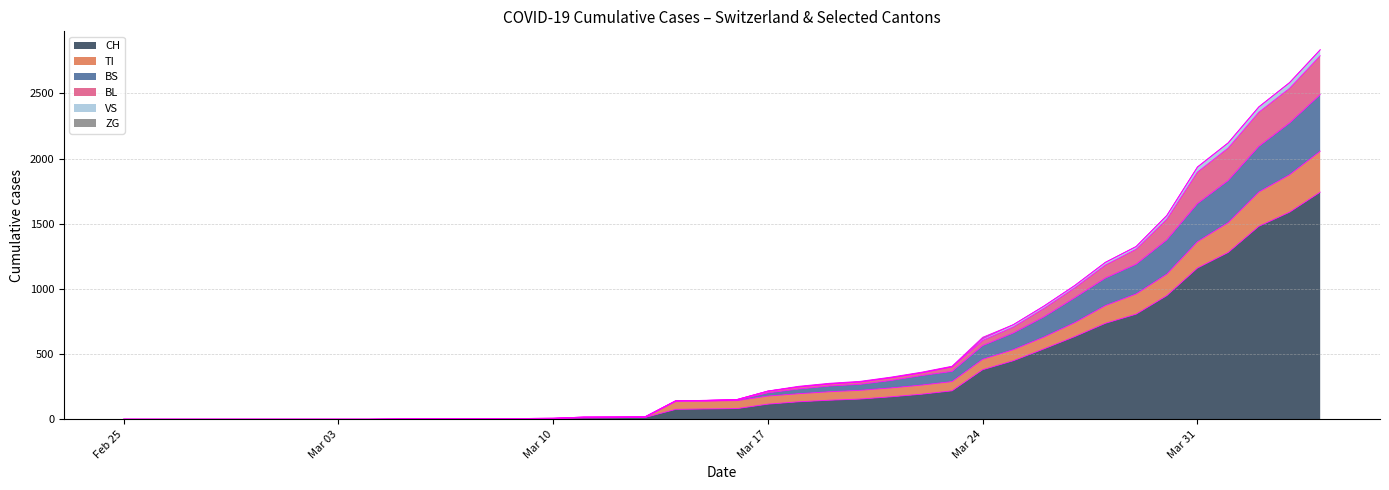

What is the highest value of the CH series?

1742